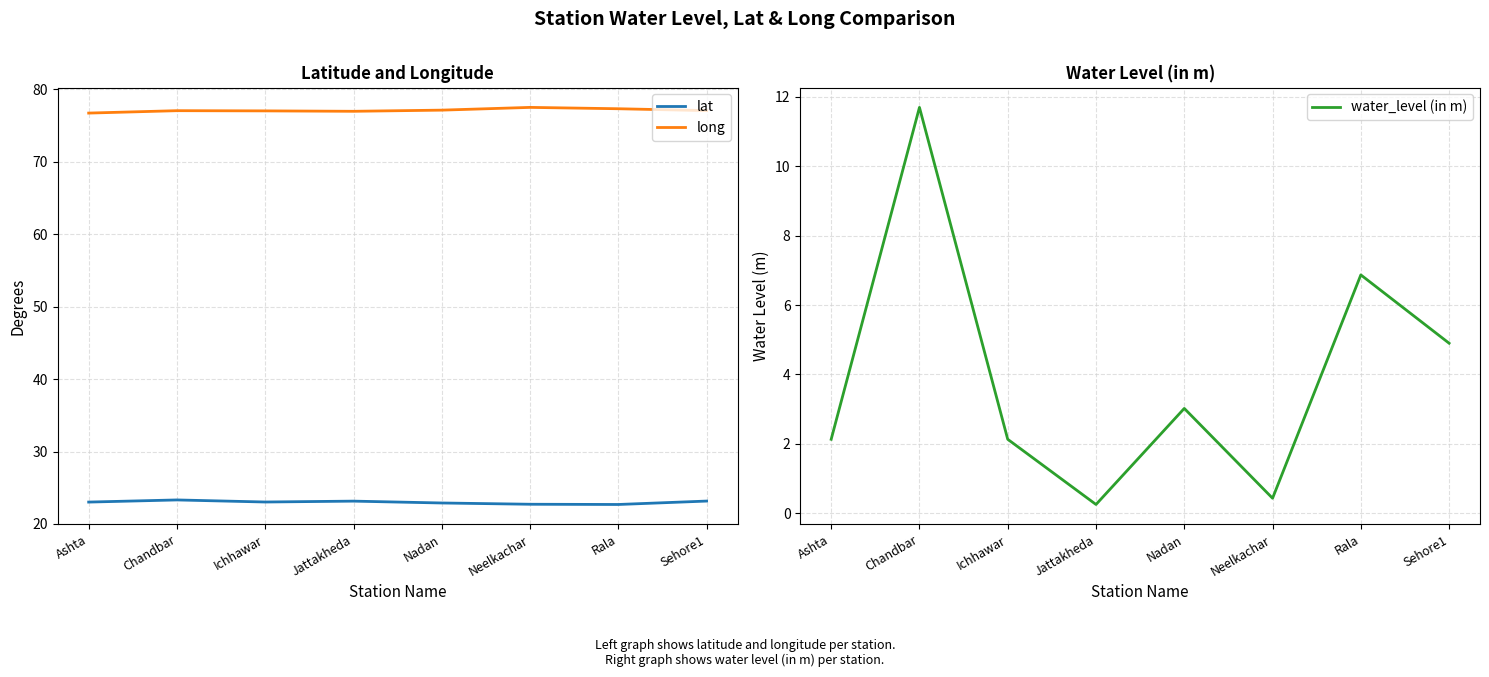

Which category has the highest value in the lat series?

Chandbar